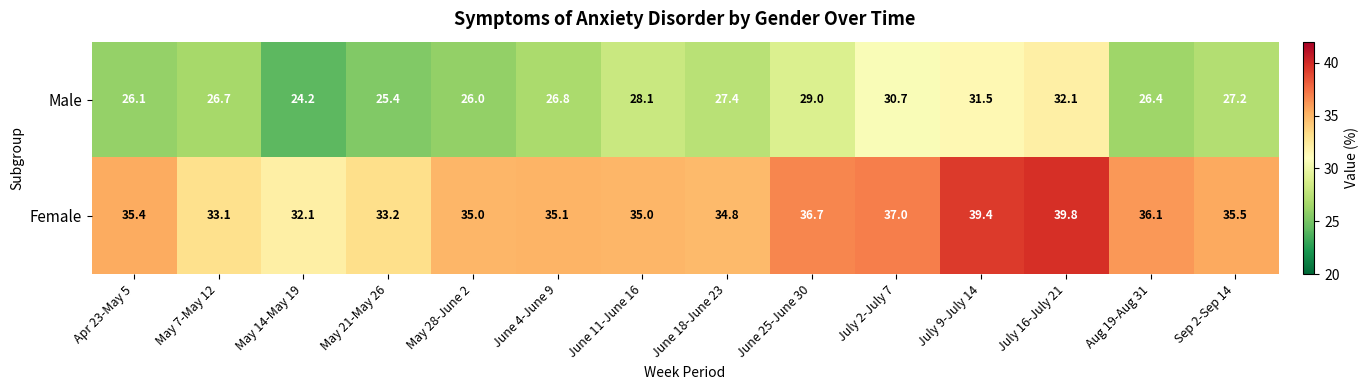

Which series changed the most between June 25-June 30 and July 9-July 14?

Female